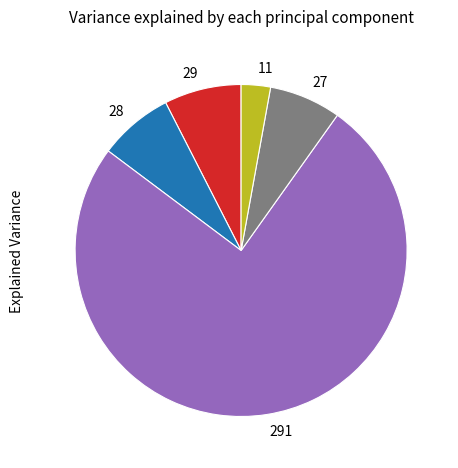

What is the largest slice in the pie chart?

291